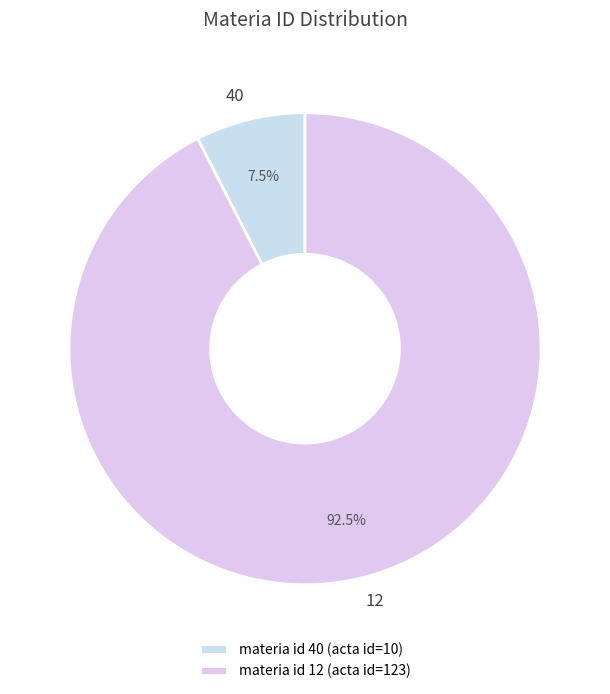

Count the number of slices in the pie.

2